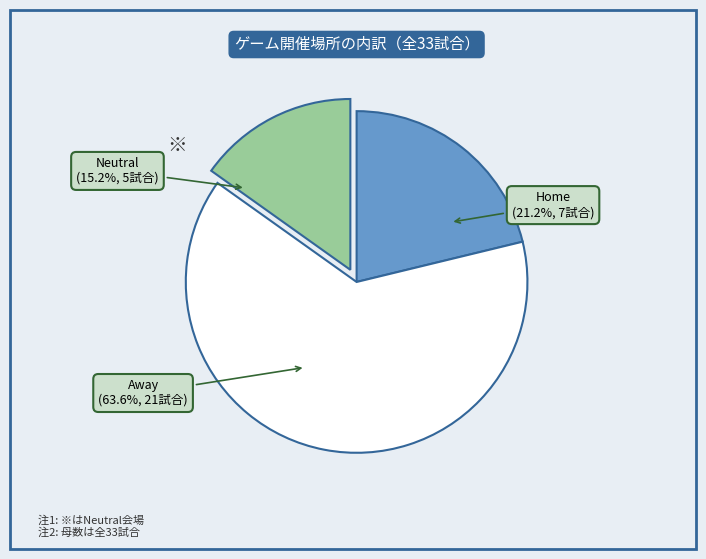

Is there a majority slice in this chart?

Yes